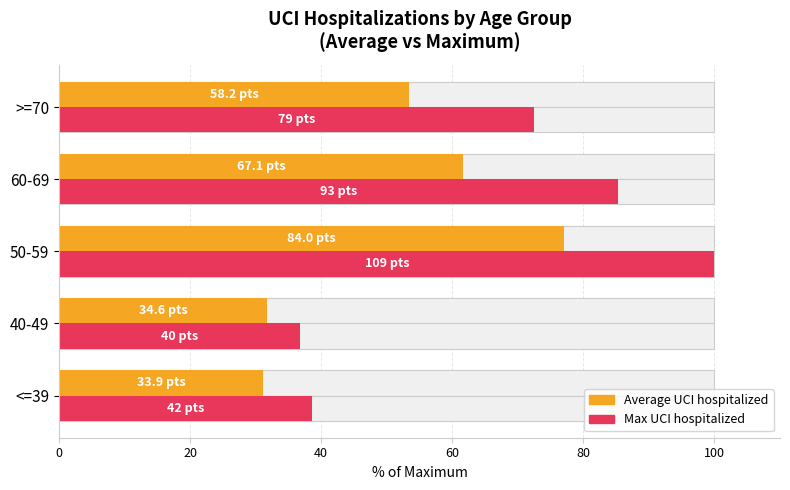

Rank the series at 40-49 from lowest to highest value.

Average hospitalized UCI, Max hospitalized UCI